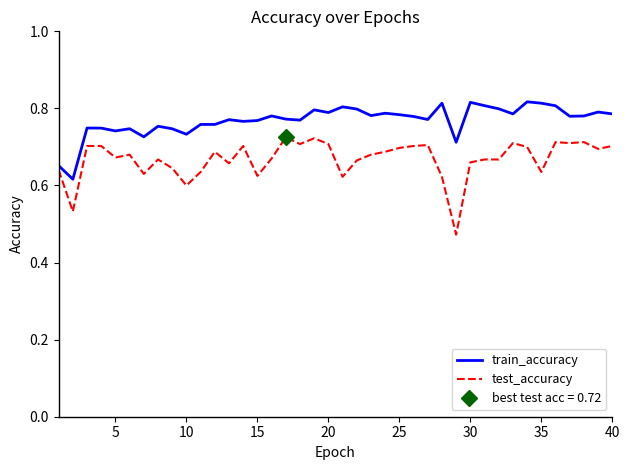

Rank the series by their maximum value, from lowest to highest.

test_accuracy, train_accuracy